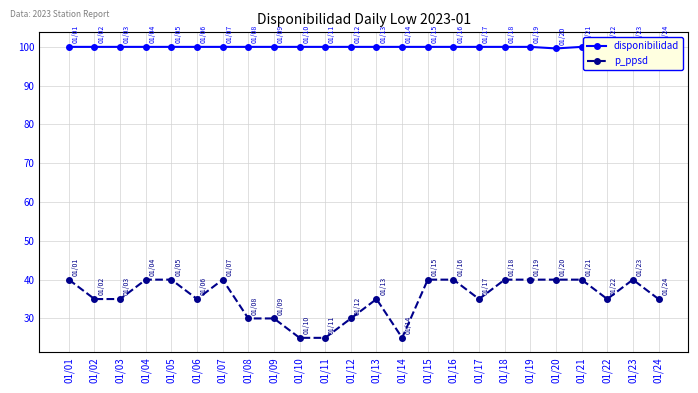

True or false: p_ppsd and disponibilidad intersect in this chart.

False